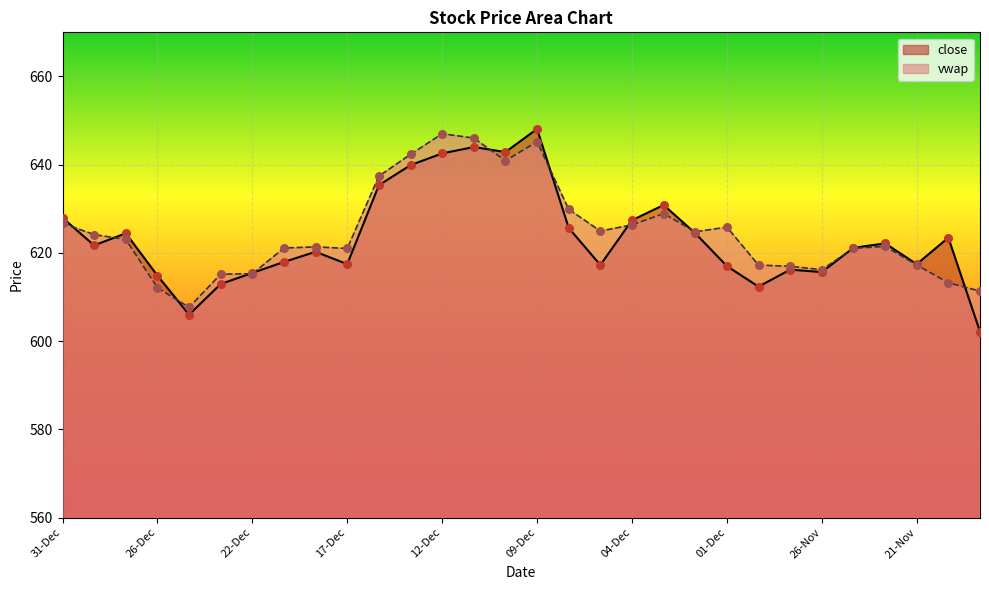

Is the value of close at 10-Dec greater than the value of vwap at 21-Nov?

Yes